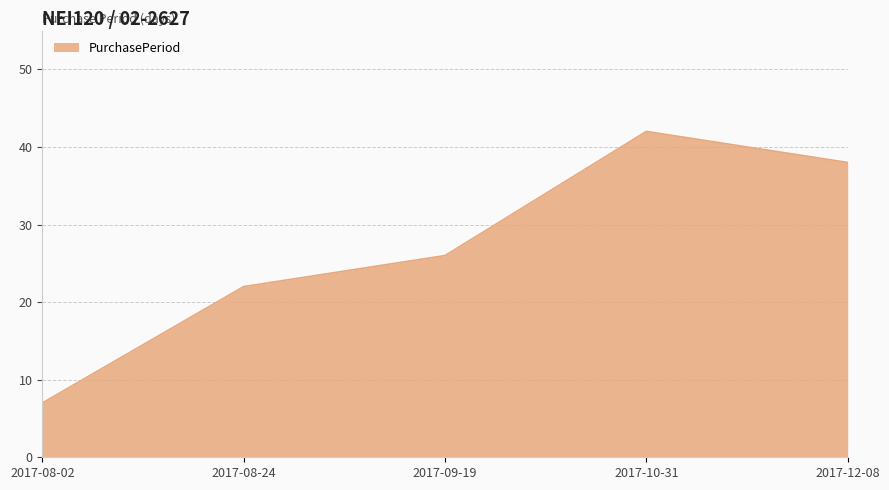

What is the average value?

27